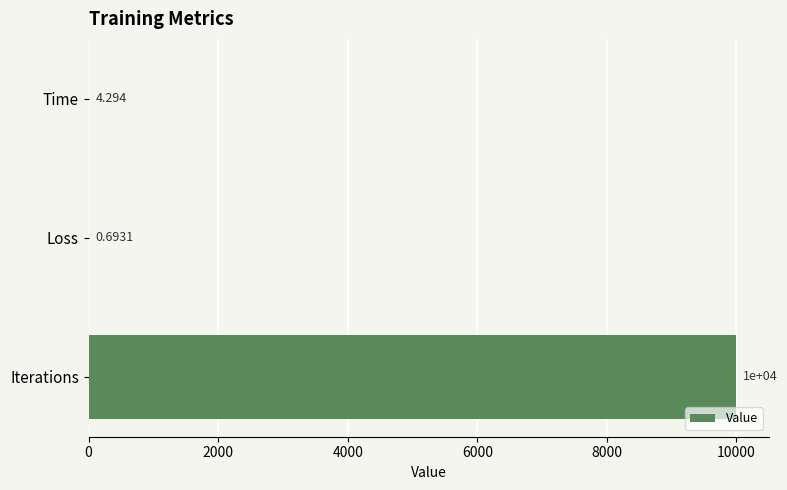

Are the bars horizontal?

Yes